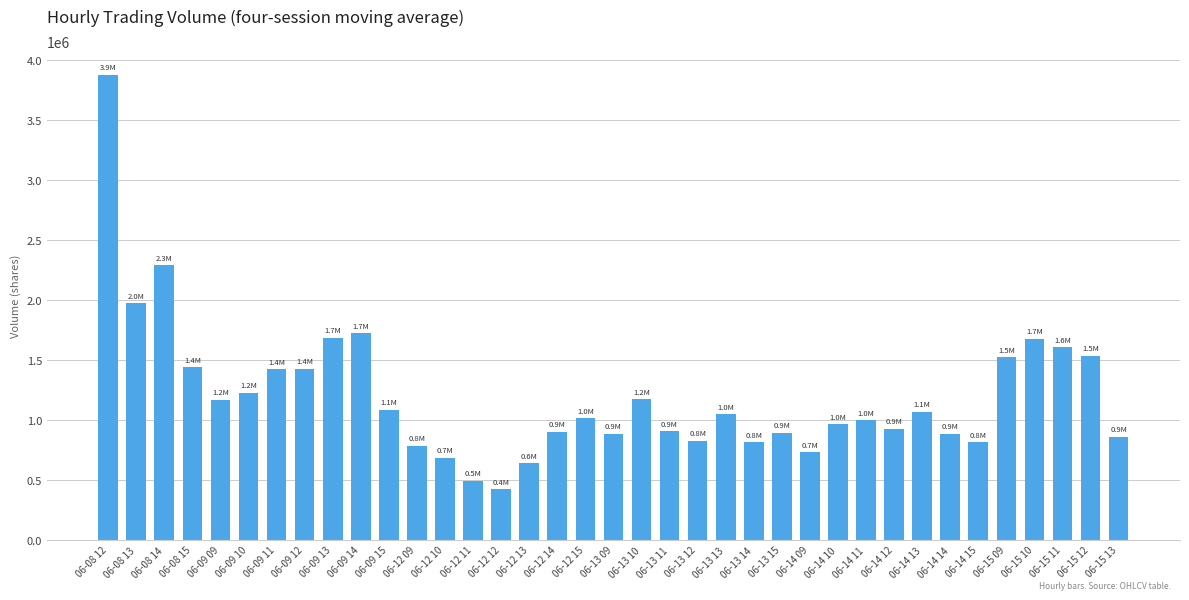

What is the label of the 23rd bar from the left?

06-13 13